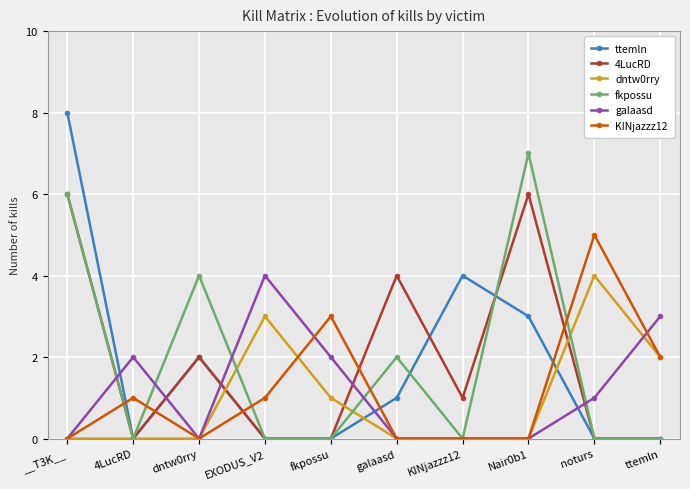

What position from the left is dntw0rry?

3